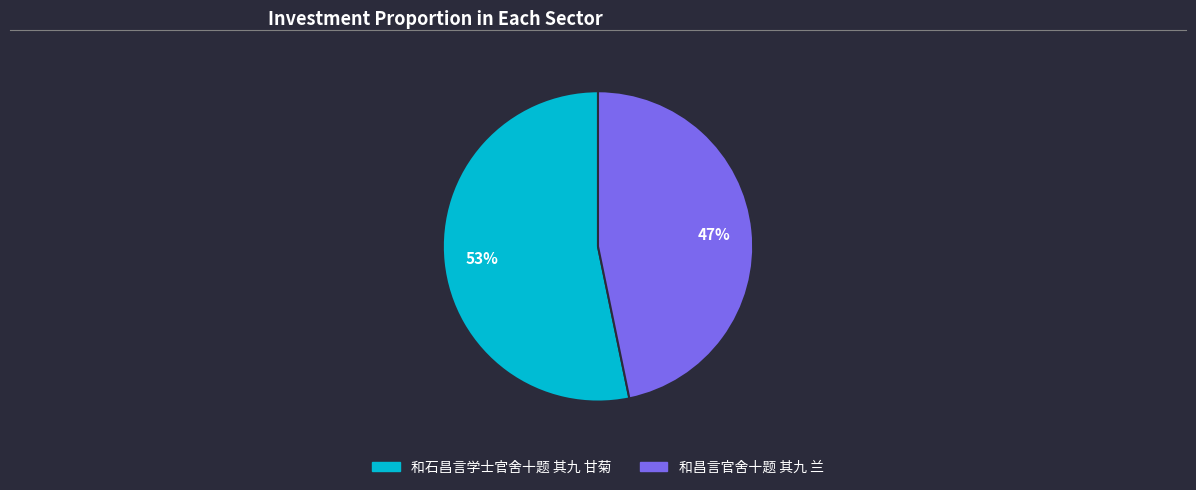

Which slice represents more than half of the pie?

和石昌言学士官舍十题 其九 甘菊